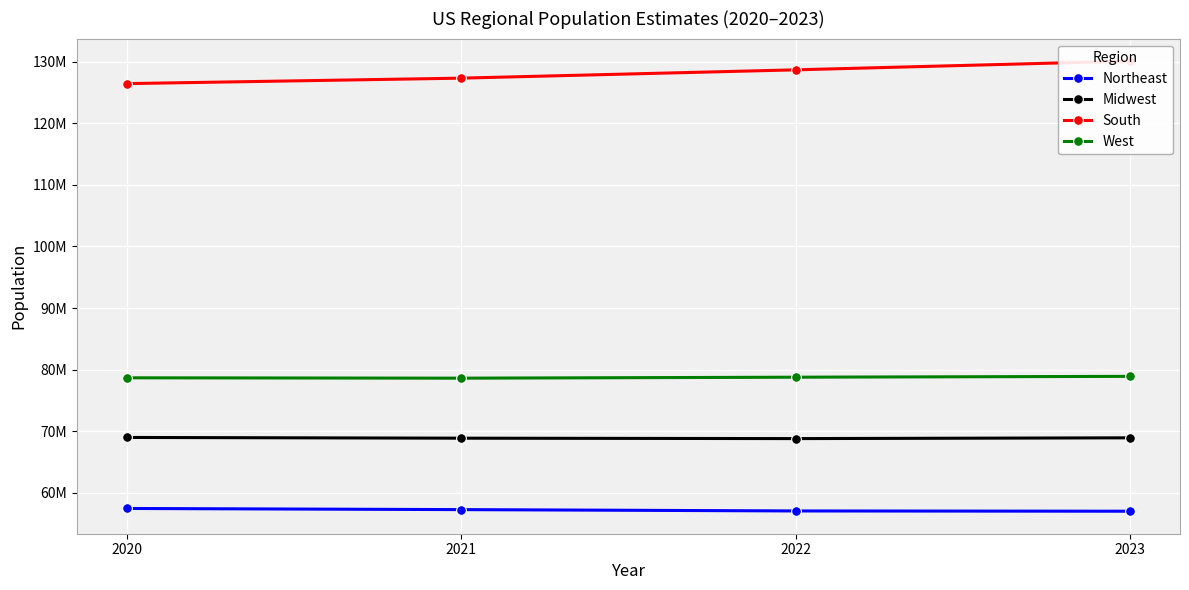

What is the difference between the maximum and second lowest values in the West series?

235424